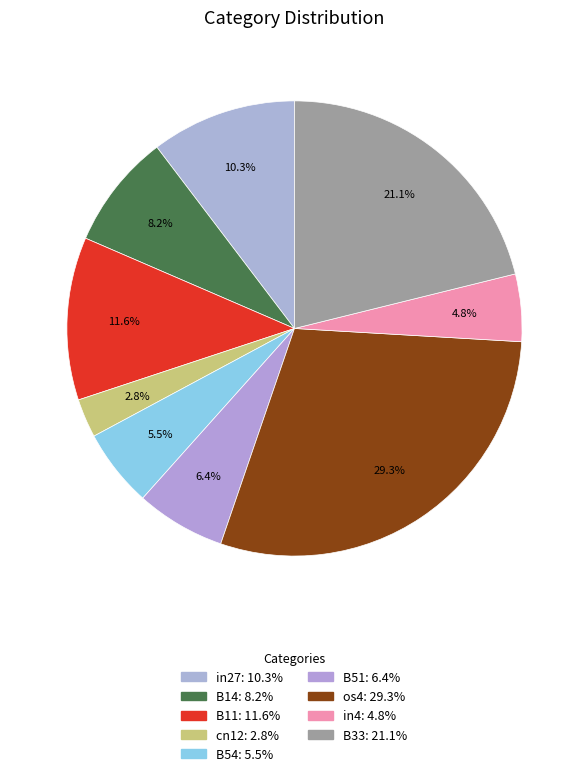

Which slice is the largest?

os4